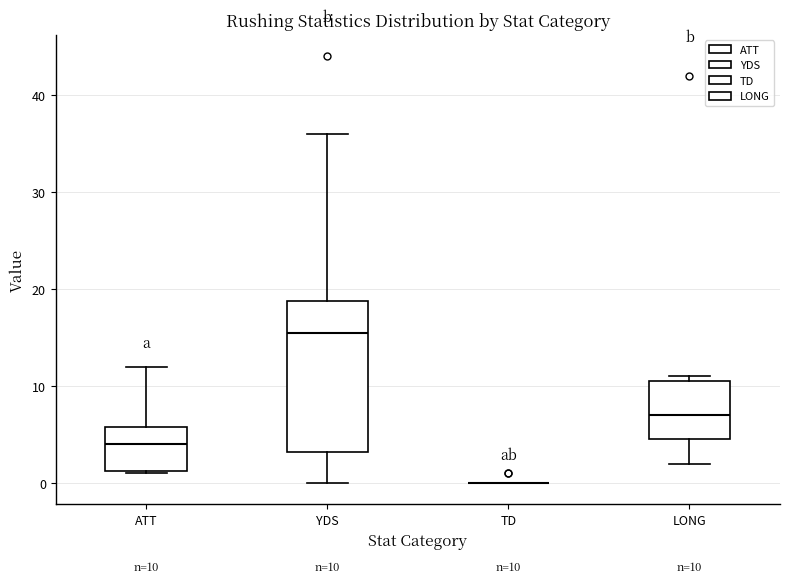

Comparing the boxes themselves (not the whiskers), which one is the tallest?

YDS